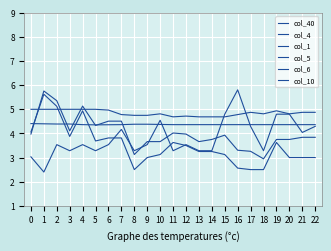

Reading left to right, what are all the values shown in this chart?

col_40: 0=0.0	1=0.0	2=0.0	3=0.0	4=0.0	5=0.0	6=0.0	7=0.0	8=0.0	9=0.0	10=0.0	11=0.0	12=0.0	13=0.0	14=0.0	15=0.0	16=0.0	17=0.0	18=0.0	19=0.0	20=0.0	21=0.0	22=0.0
col_4: 0=4.0	1=5.8	2=5.4	3=4.1	4=5.1	5=4.3	6=4.5	7=4.5	8=3.1	9=3.7	10=3.7	11=4.0	12=4.0	13=3.7	14=3.8	15=3.9	16=3.3	17=3.3	18=2.9	19=3.8	20=3.8	21=3.8	22=3.8
col_1: 0=5.0	1=5.0	2=5.0	3=5.0	4=5.0	5=5.0	6=5.0	7=4.8	8=4.8	9=4.8	10=4.8	11=4.7	12=4.7	13=4.7	14=4.7	15=4.7	16=4.8	17=4.9	18=4.8	19=4.9	20=4.8	21=4.9	22=4.9
col_5: 0=4.1	1=5.6	2=5.1	3=3.9	4=4.9	5=3.7	6=3.8	7=3.8	8=2.5	9=3.0	10=3.1	11=3.6	12=3.5	13=3.2	14=3.2	15=3.1	16=2.6	17=2.5	18=2.5	19=3.6	20=3.0	21=3.0	22=3.0
col_6: 0=3.0	1=2.4	2=3.5	3=3.3	4=3.5	5=3.3	6=3.5	7=4.2	8=3.3	9=3.5	10=4.5	11=3.3	12=3.5	13=3.3	14=3.3	15=4.8	16=5.8	17=4.3	18=3.3	19=4.8	20=4.8	21=4.0	22=4.3
col_10: 0=4.4	1=4.4	2=4.4	3=4.4	4=4.4	5=4.4	6=4.4	7=4.4	8=4.4	9=4.4	10=4.4	11=4.4	12=4.4	13=4.4	14=4.4	15=4.4	16=4.4	17=4.4	18=4.4	19=4.4	20=4.4	21=4.4	22=4.4